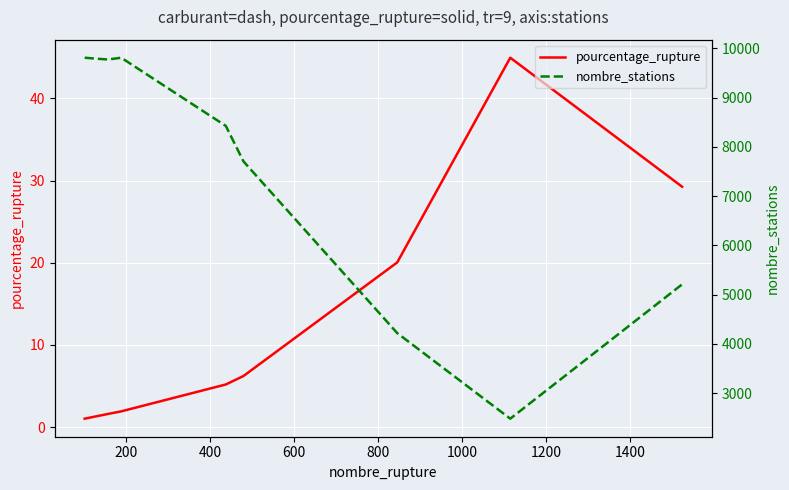

What is the difference between the second highest and second lowest values in the nombre_stations series?

5592.0